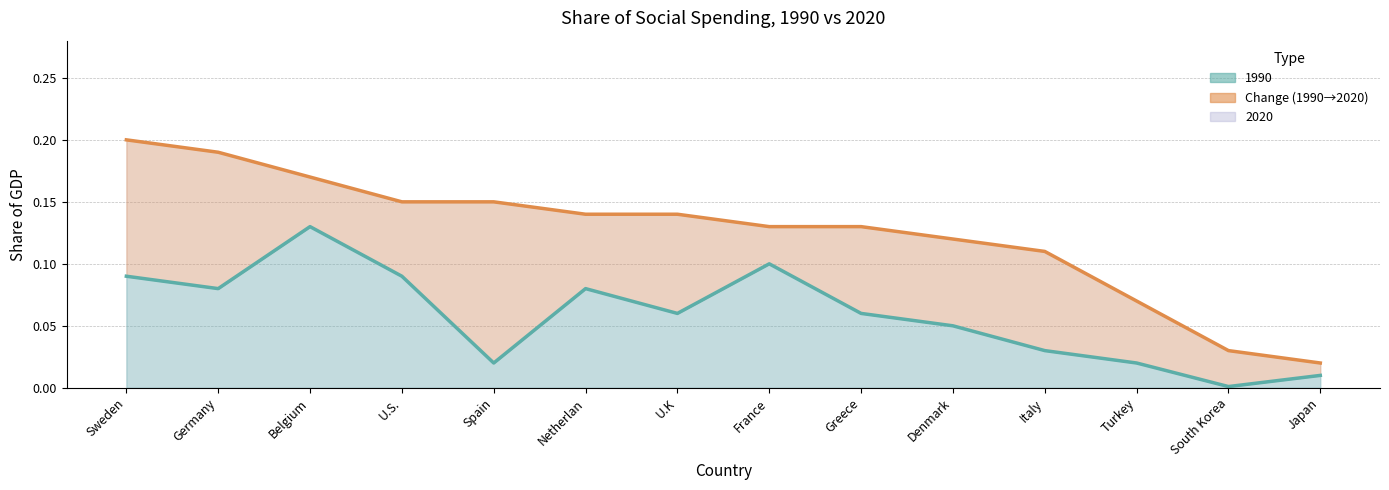

At South Korea, list the series in order from smallest to largest.

1990, 2020